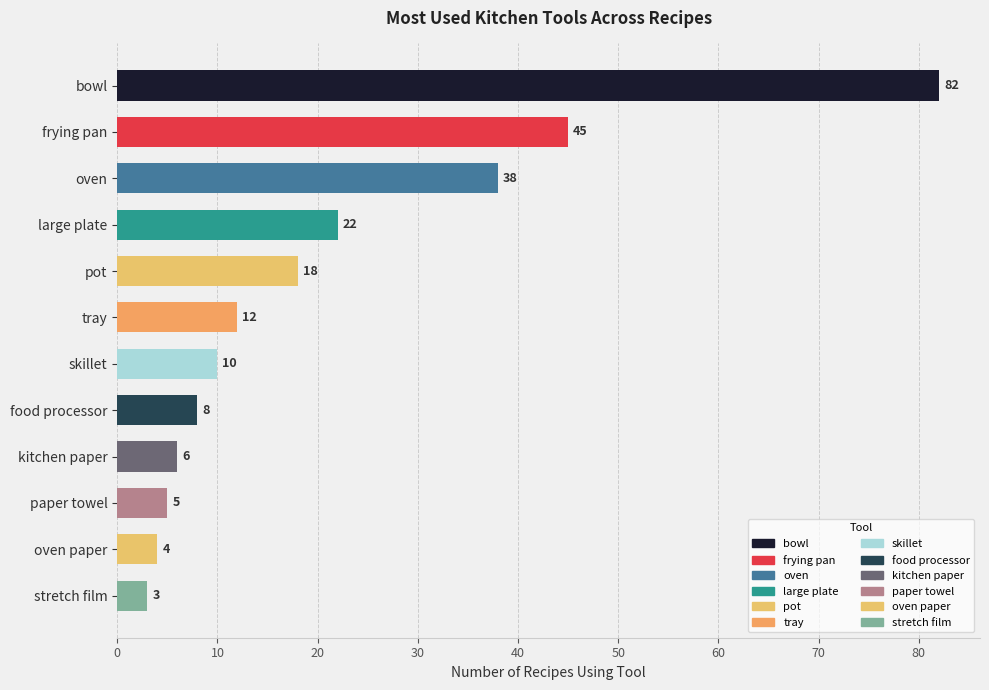

Count the number of categories in the chart.

12